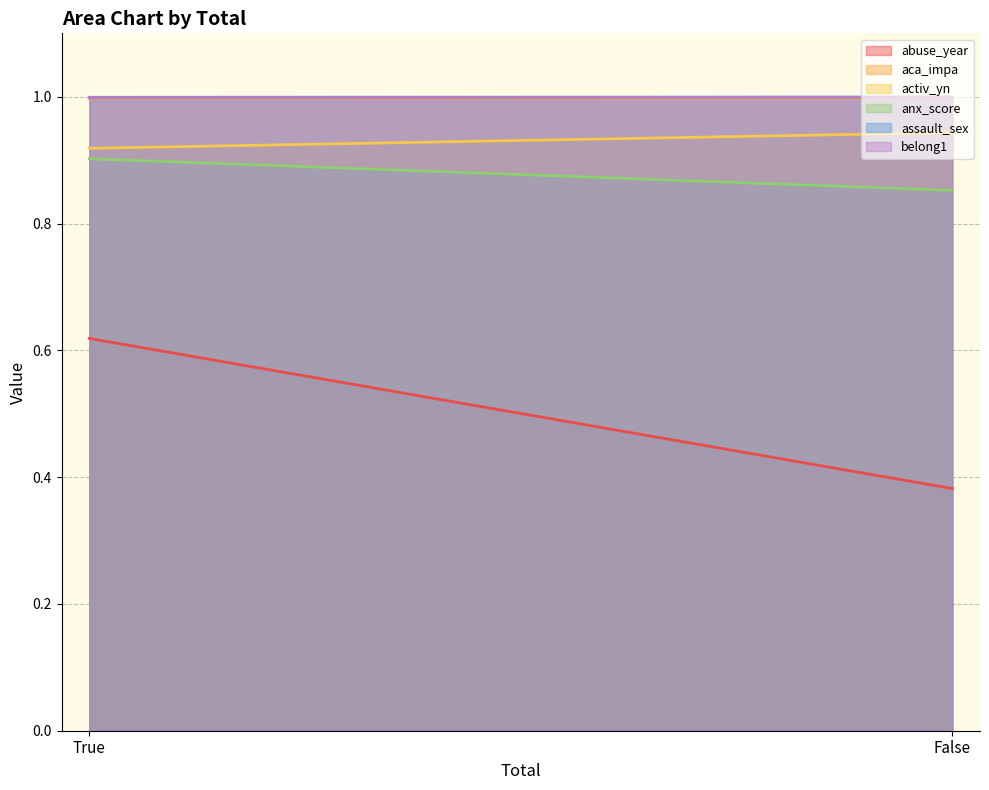

Reading left to right, what are all the values shown in this chart?

abuse_year: False=0.4	True=0.6
aca_impa: False=1.0	True=1.0
activ_yn: False=0.9	True=0.9
anx_score: False=0.9	True=0.9
assault_sex: False=1.0	True=1.0
belong1: False=1.0	True=1.0